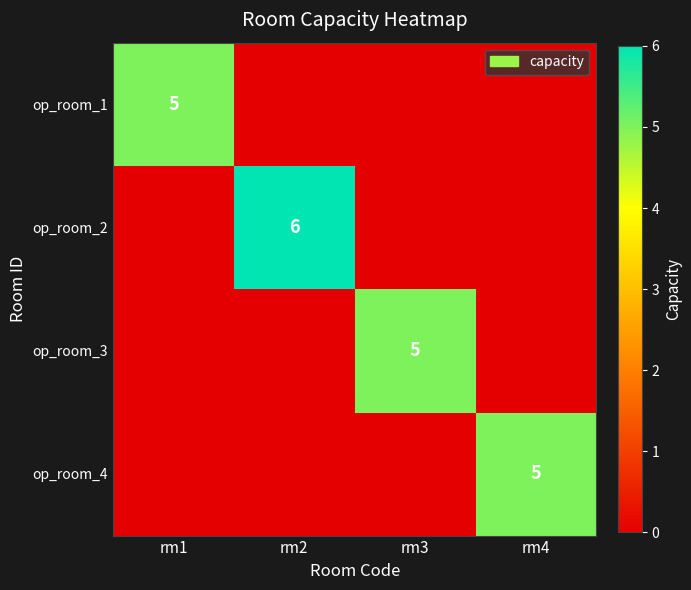

What is the greatest value displayed?

6